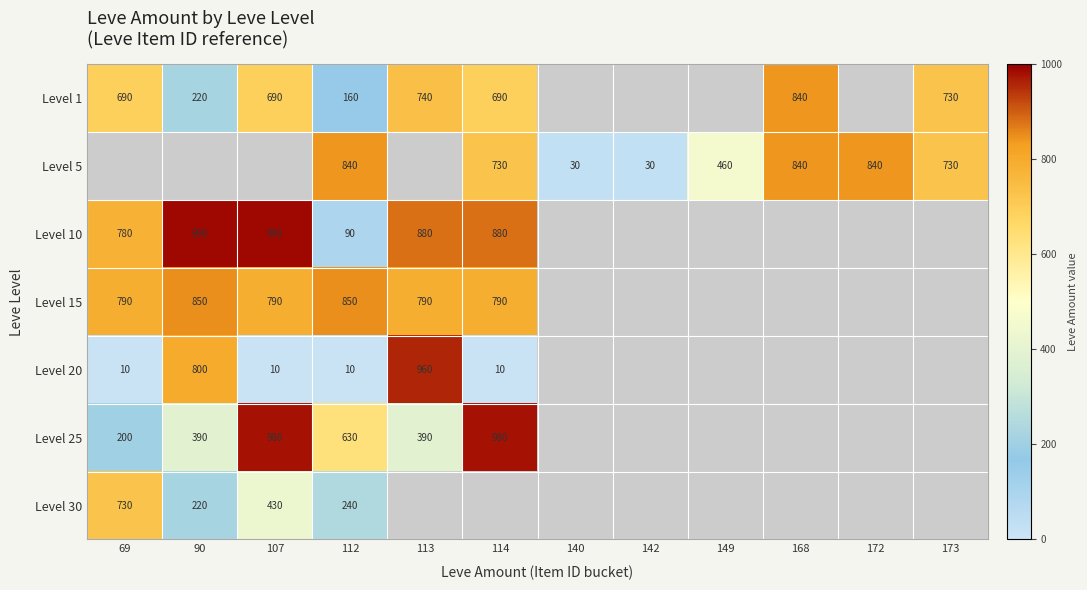

At how many categories does at least one series exceed 188?

10